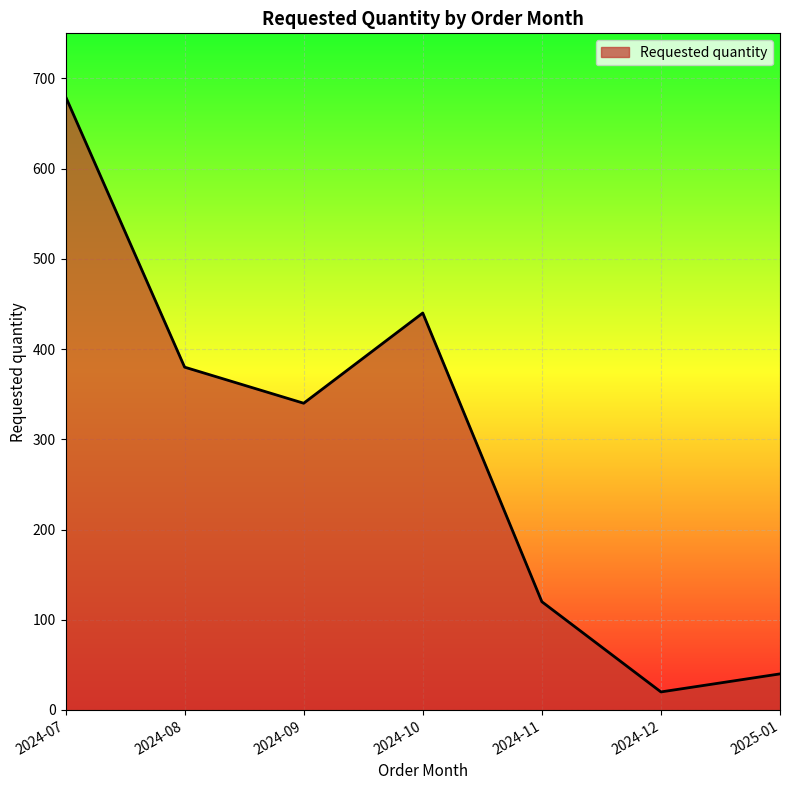

How many interior local peaks (higher than both neighbors) does the data have?

1